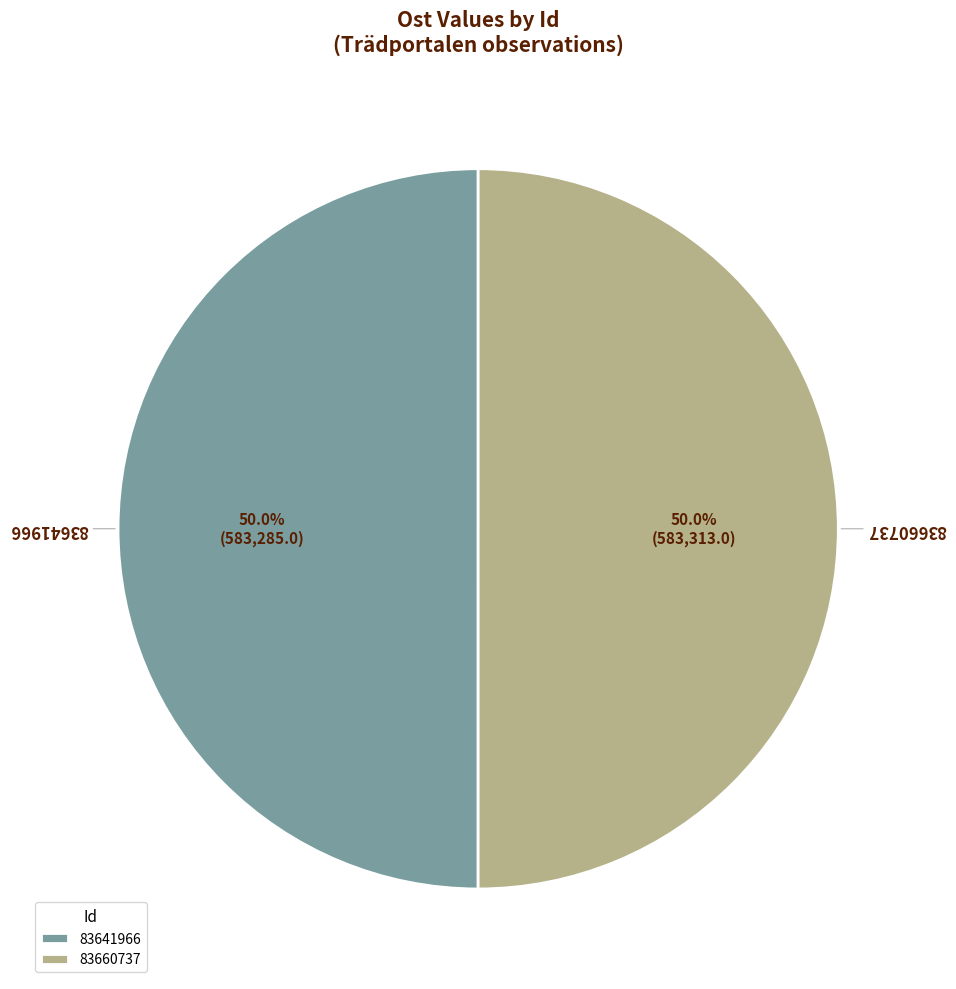

How many slices are in this pie chart?

2